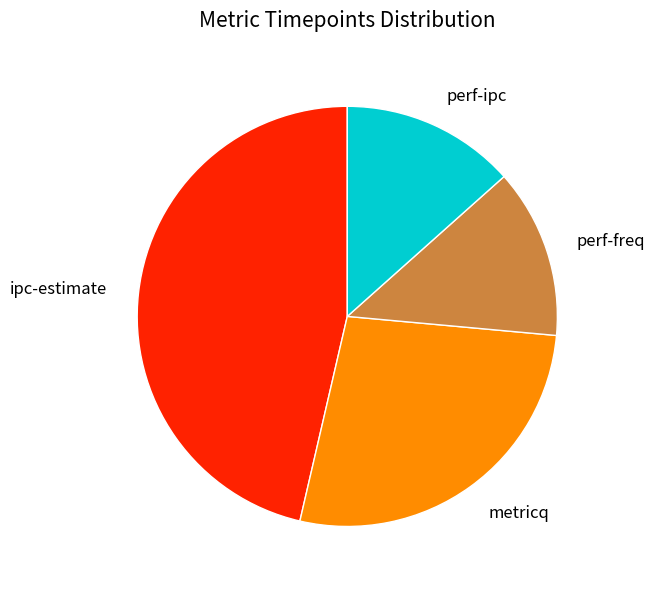

Is there a majority slice in this chart?

No